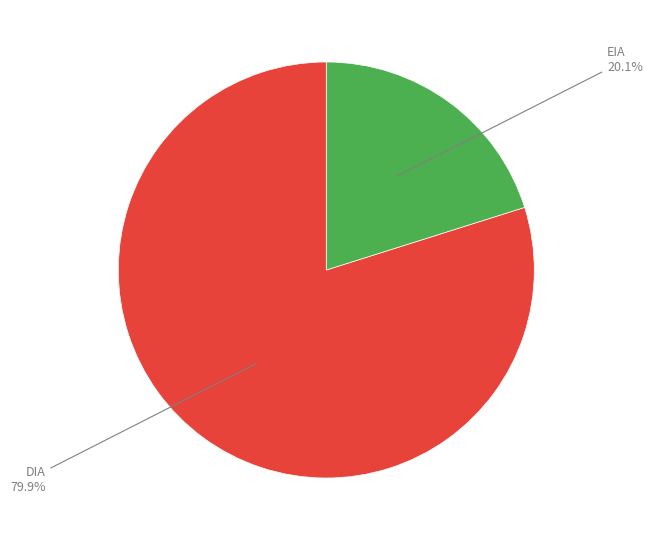

Does any single category account for the majority?

Yes